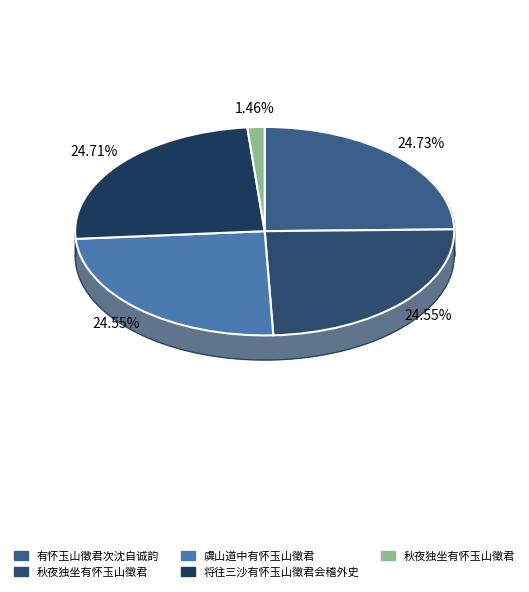

How much of the chart is everything except 有怀玉山徵君次沈自诚韵?

75.3%